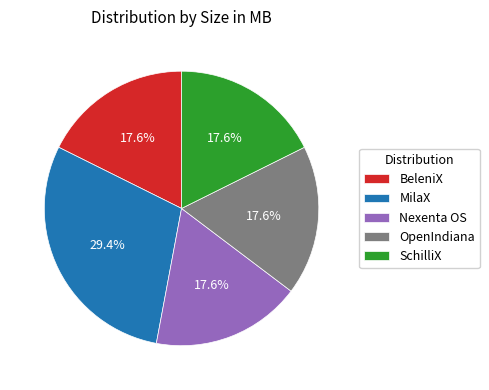

Is BeleniX the majority of the pie?

No